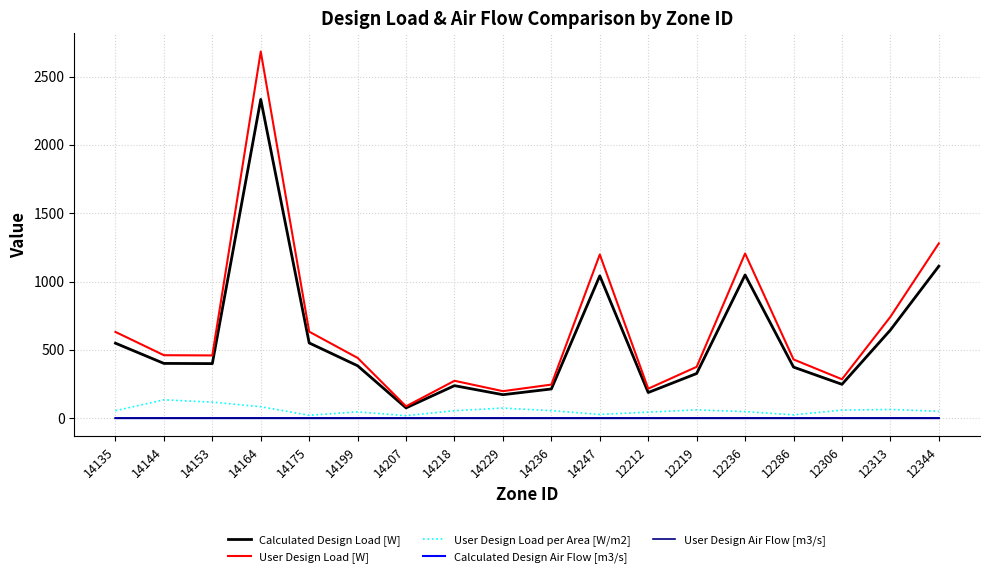

What are all the series names shown in the legend?

Calculated Design Load [W], User Design Load [W], User Design Load per Area [W/m2], Calculated Design Air Flow [m3/s], User Design Air Flow [m3/s]